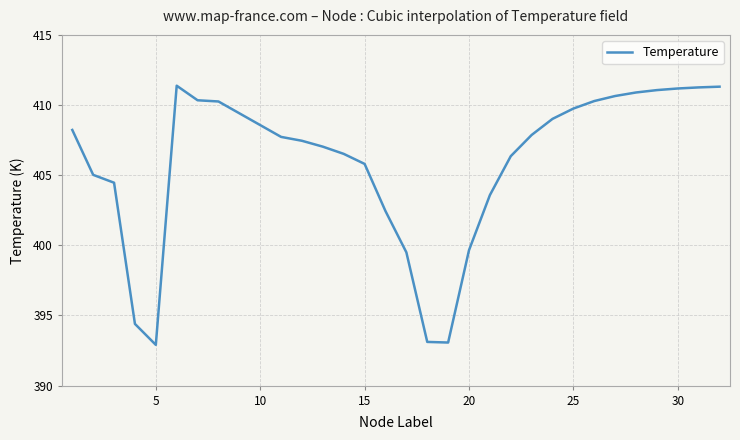

What is the smallest value displayed?

392.9